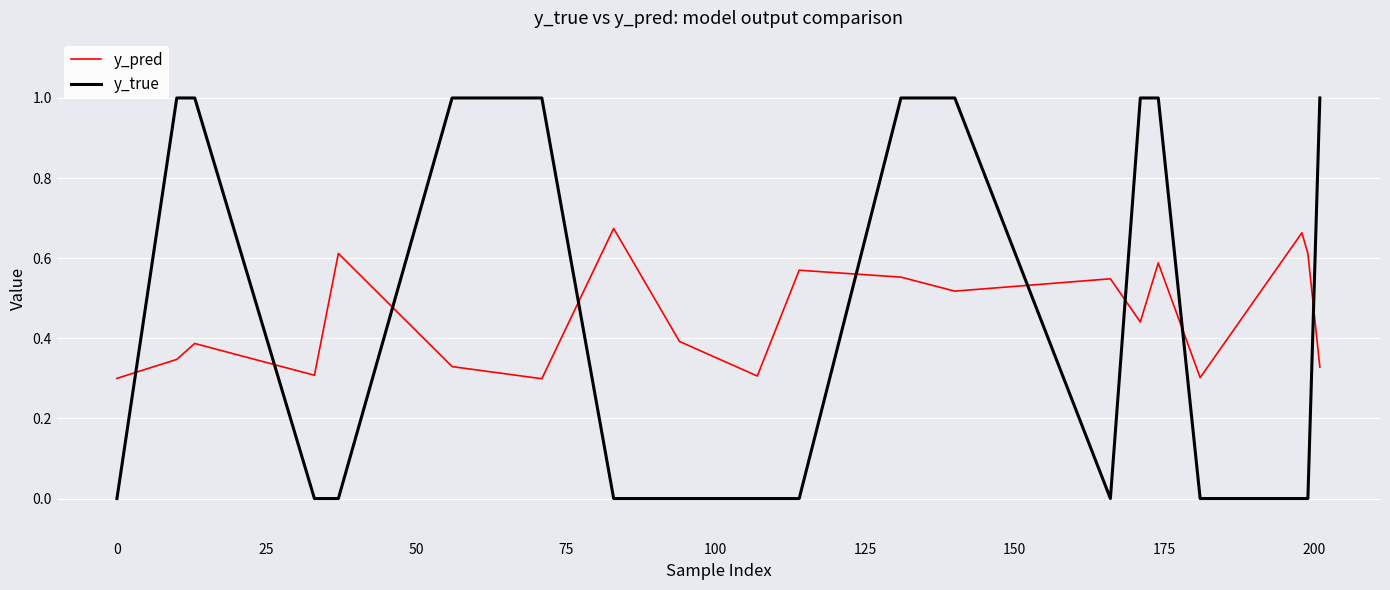

True or false: y_pred has more than 0 points higher than both neighbors.

True